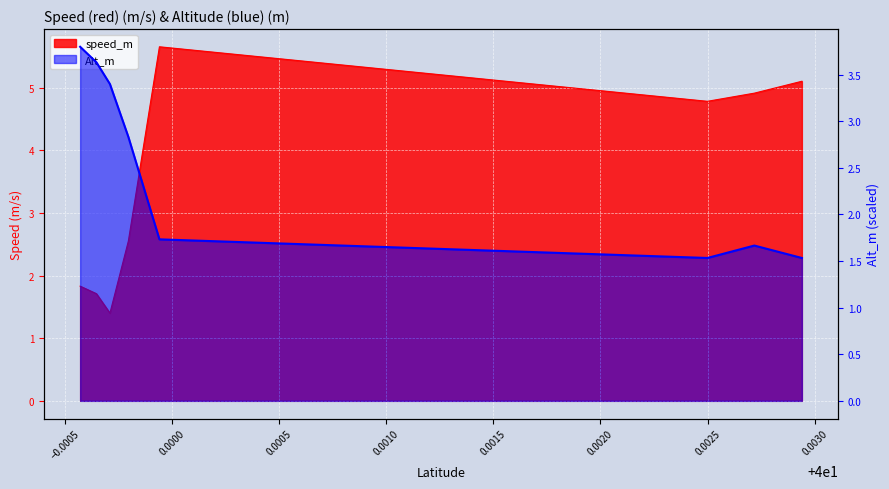

Rank the series at 40.00294 from highest to lowest value.

speed_m, Alt_m